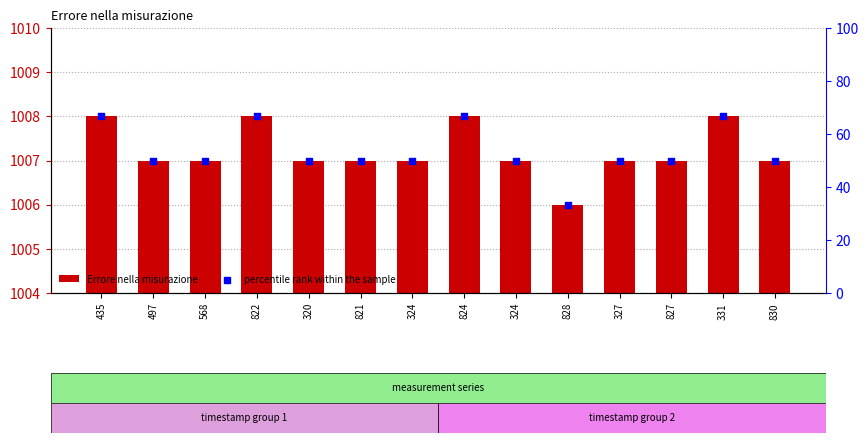

What are all the series names shown in the legend?

Errore nella misurazione, percentile rank within the sample